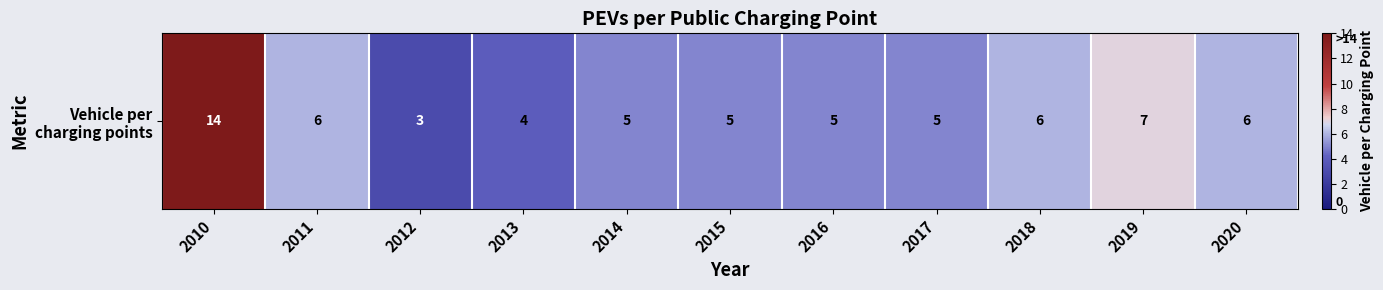

Between 2019 and 2017, which is larger?

2019